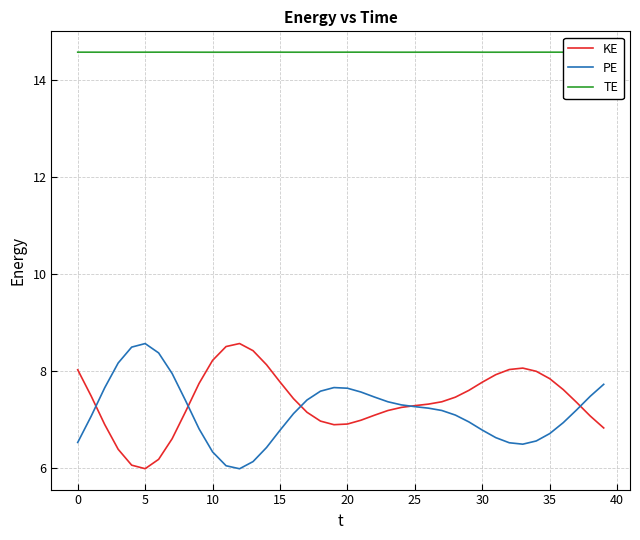

How many series are shown in this chart?

3